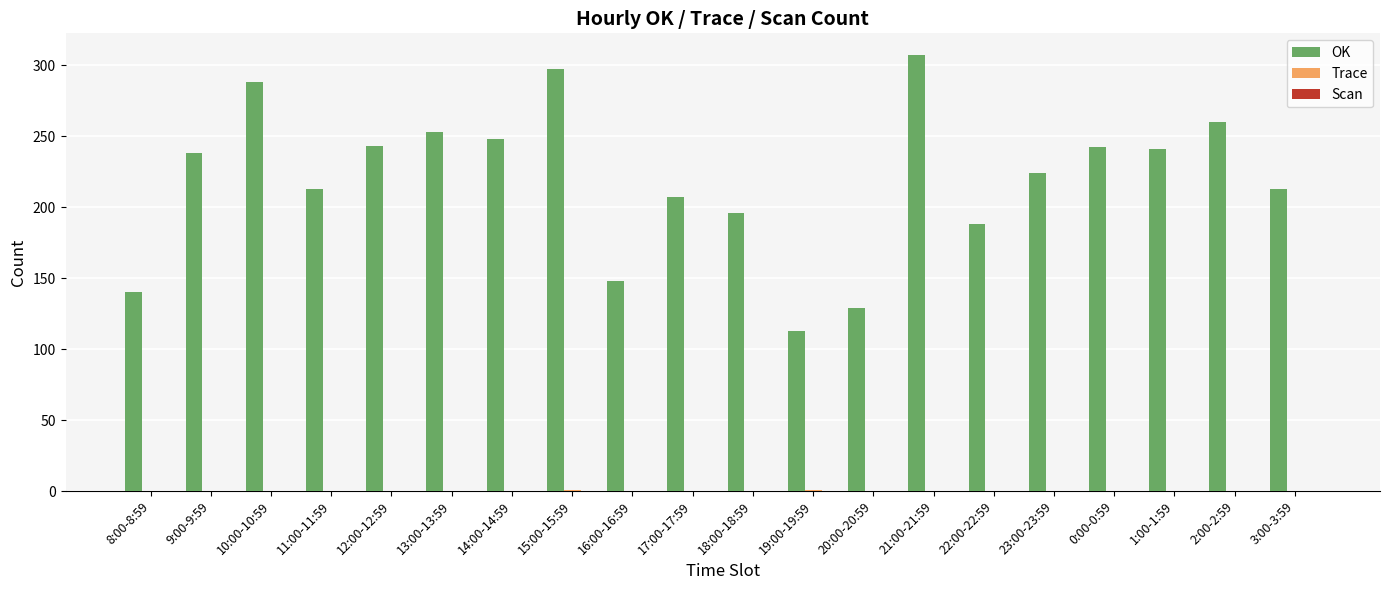

True or false: OK has a value of 188 at 22:00-22:59.

True